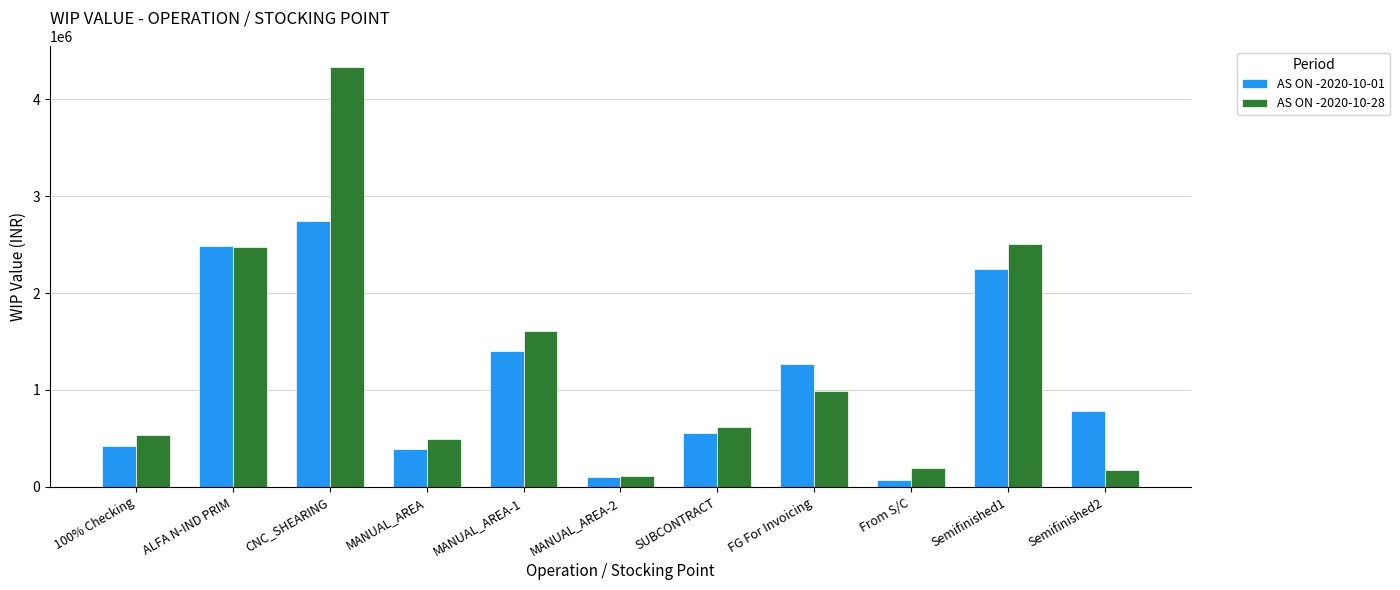

What is the greatest value displayed?

4326831.0